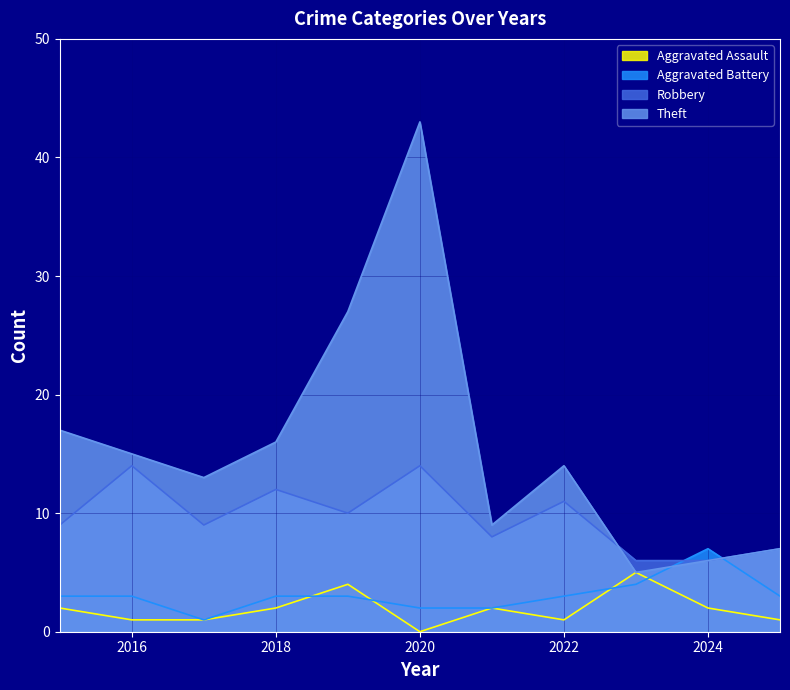

Where does the Robbery series first go above 9?

2016